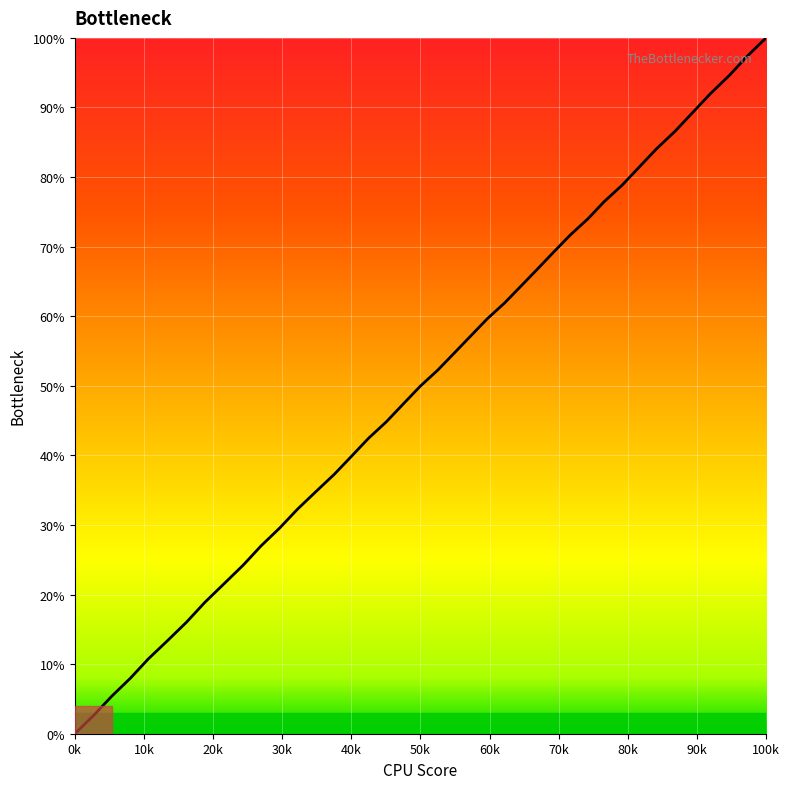

Count the number of values greater than 52.

20